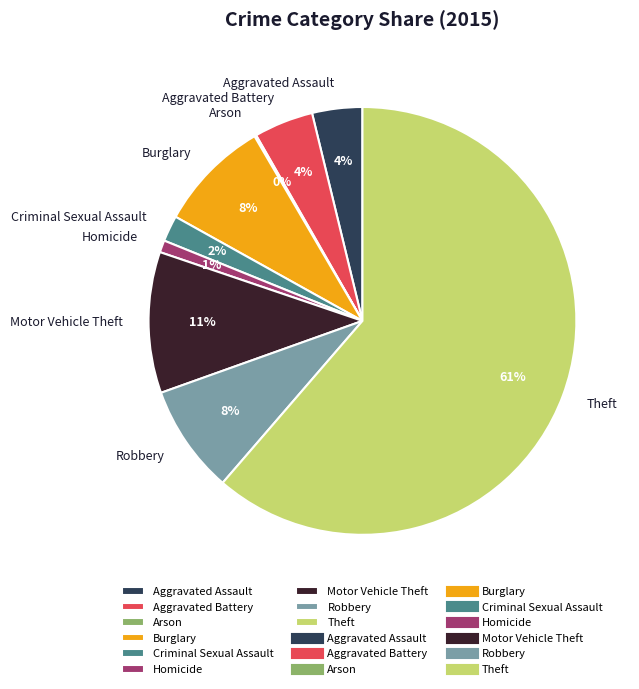

To the nearest percent, what is the difference between the Criminal Sexual Assault and Motor Vehicle Theft slice percentages?

9%